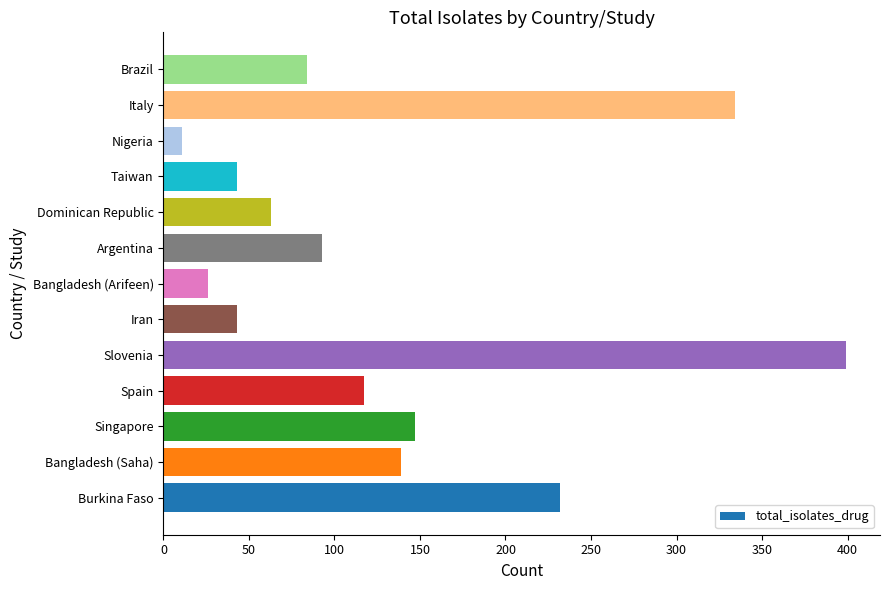

At which label is the value closest to 205?

Burkina Faso